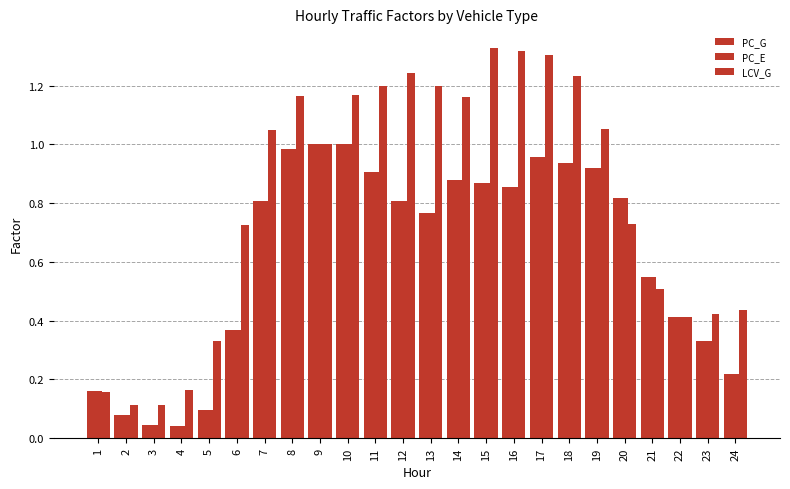

Count the number of categories in the chart.

24